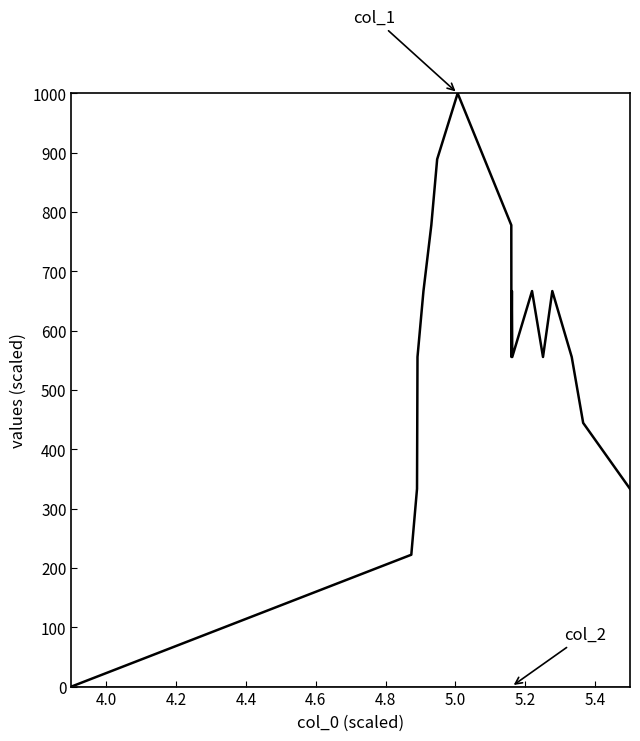

What is the maximum value shown in the chart?

1000.0